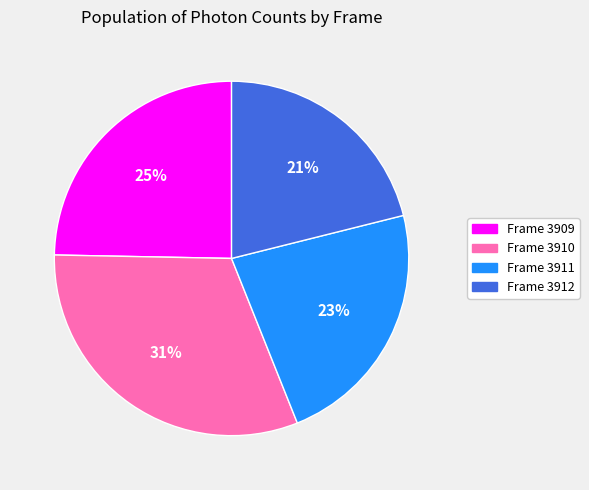

Which has a higher value, Frame 3909 or Frame 3912?

Frame 3909